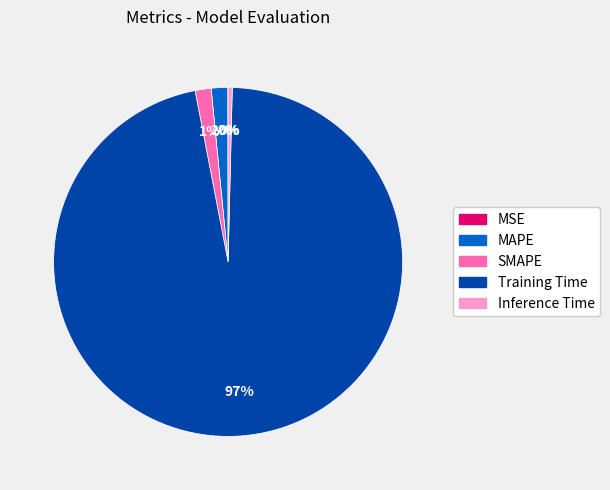

Which has a higher value, Inference Time or SMAPE?

SMAPE